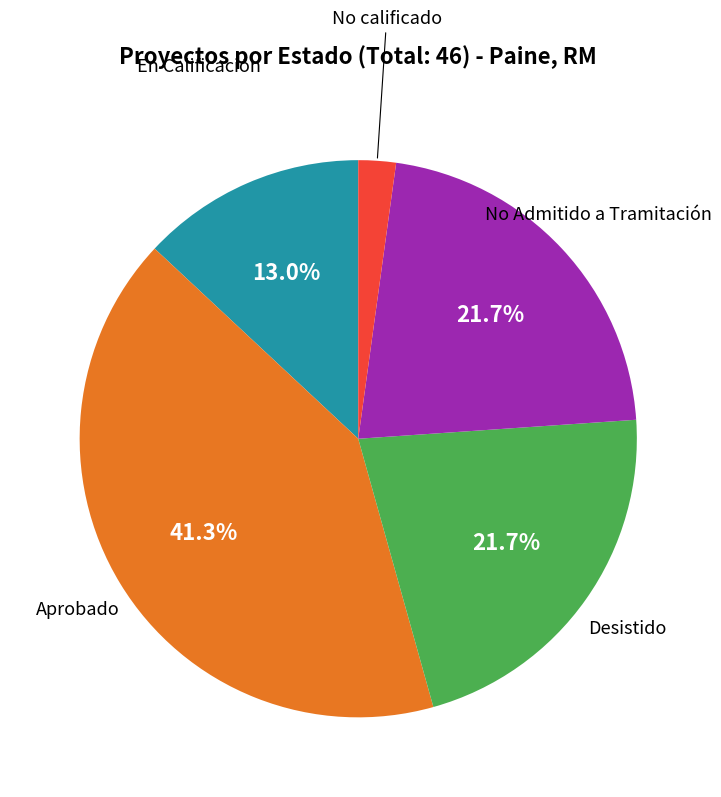

Does any single category account for the majority?

No